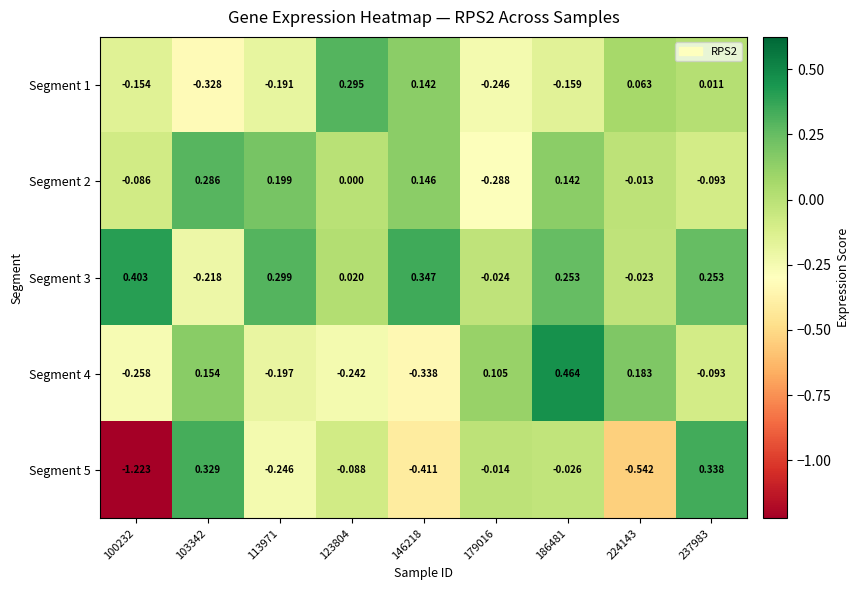

Which series has the largest total across all categories?

Segment 3